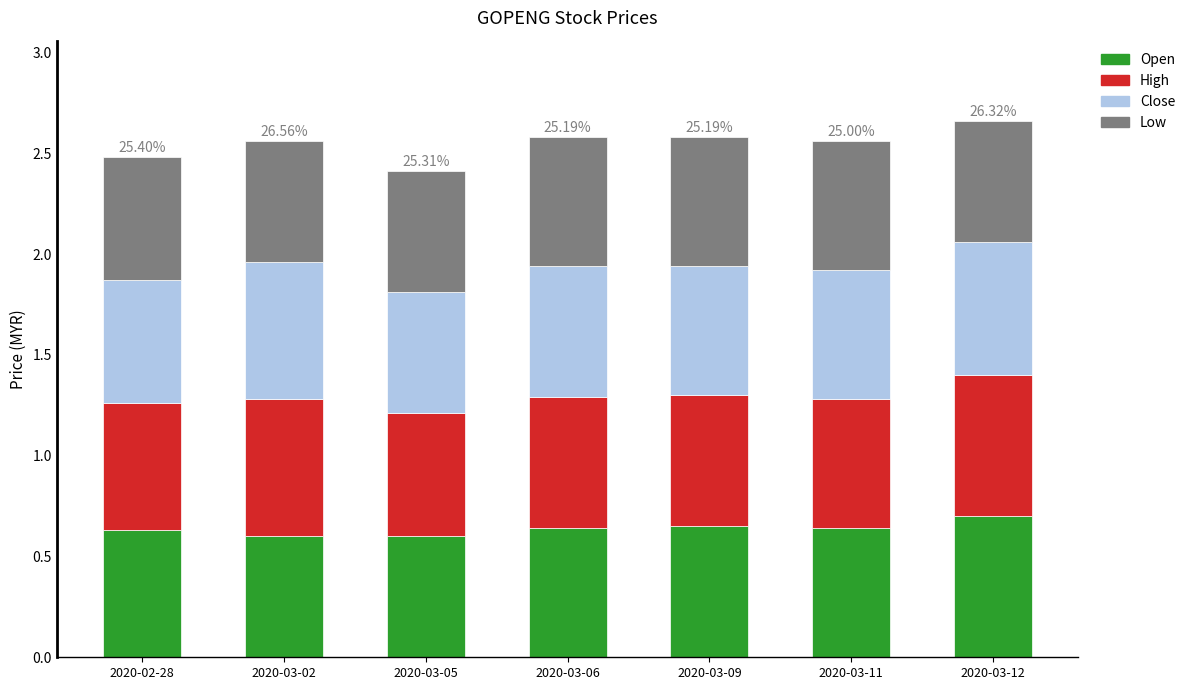

What is the total value across all series at 2020-03-06?

2.6